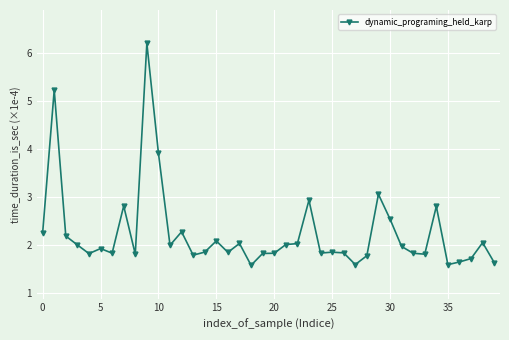

What is the greatest value displayed?

6.2